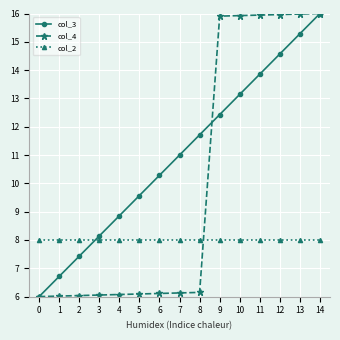

True or false: col_2 has a value of 8.0 at 9.

True